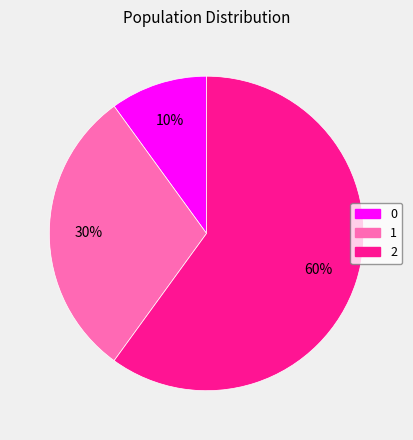

Which category has the biggest portion of the pie?

2